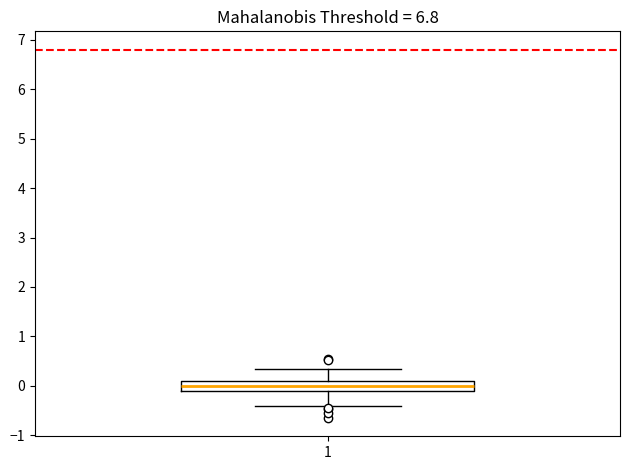

Read this box plot against the y-axis: the position of the median line, the range covered by the box, and the ends of both whiskers. The values are not printed on the chart, so give them approximately, as read against the axis.

median 0.0, box -0.1 to 0.1, whiskers -0.4 to 0.3